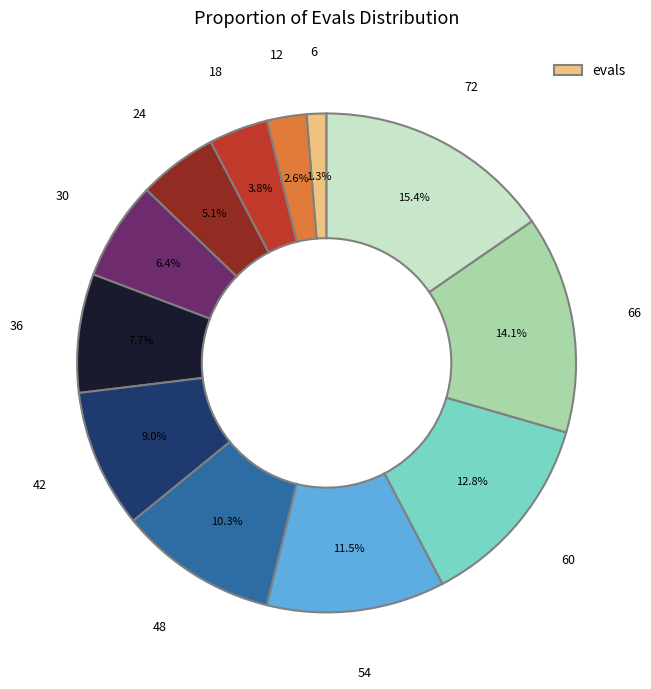

To the nearest percent, what is the difference between the largest and smallest slice percentages?

14%